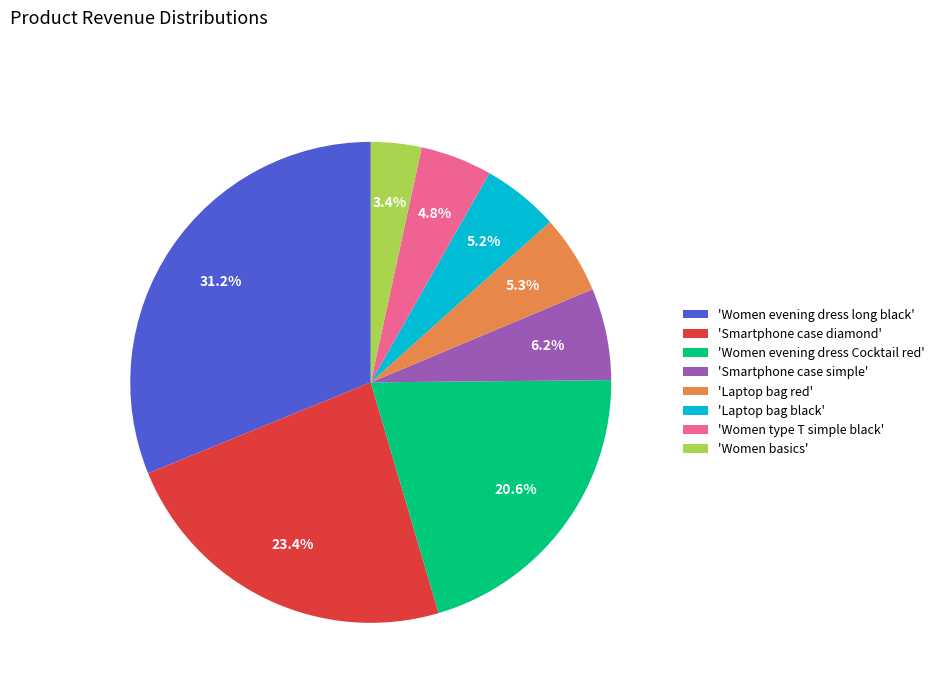

Approximately how many times larger is the value at 'Women evening dress long black' compared to 'Laptop bag black'?

6.0